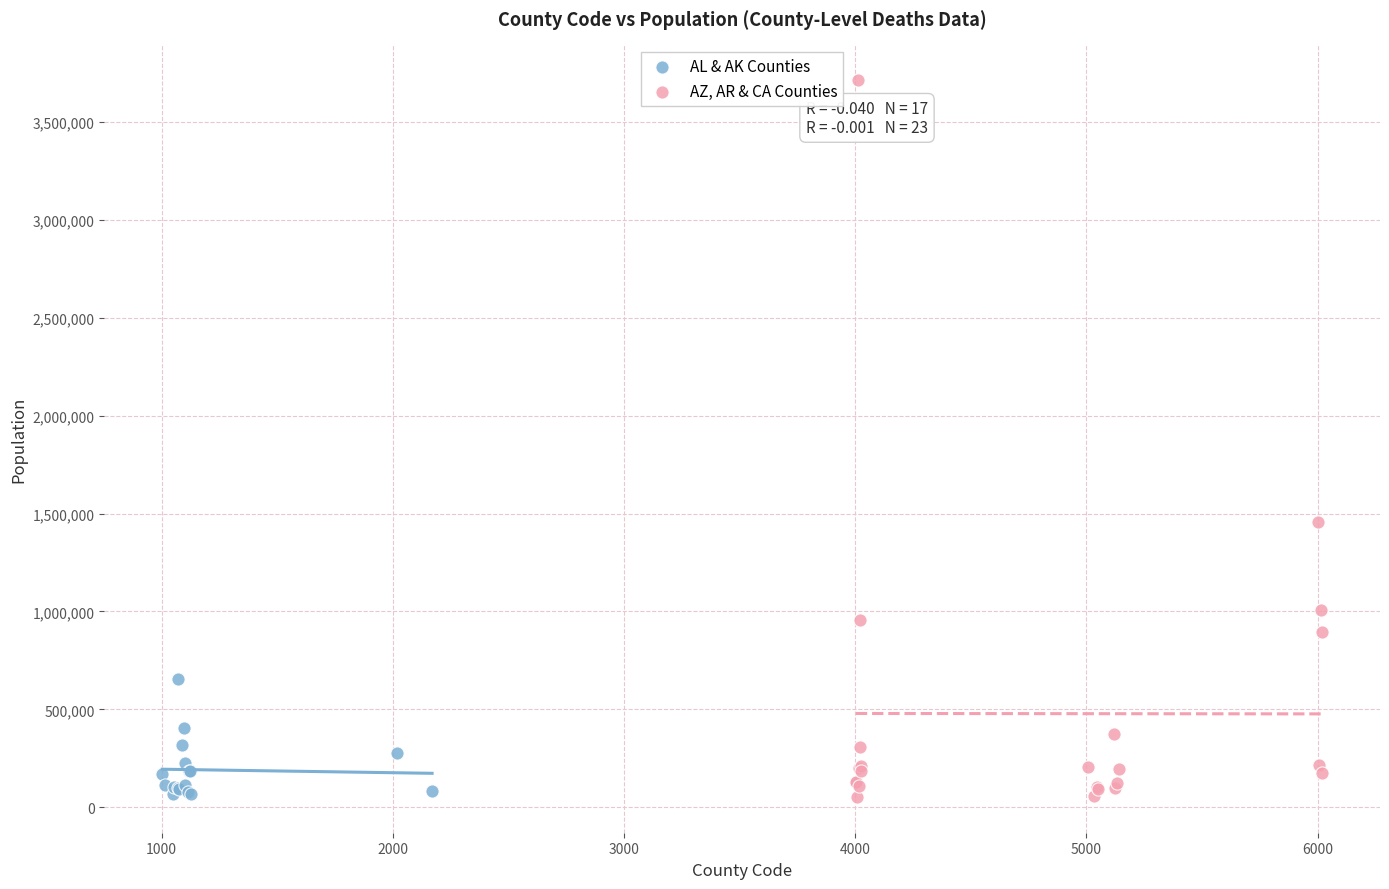

Which series has the largest Y range (max minus min)?

AZ, AR & CA Counties